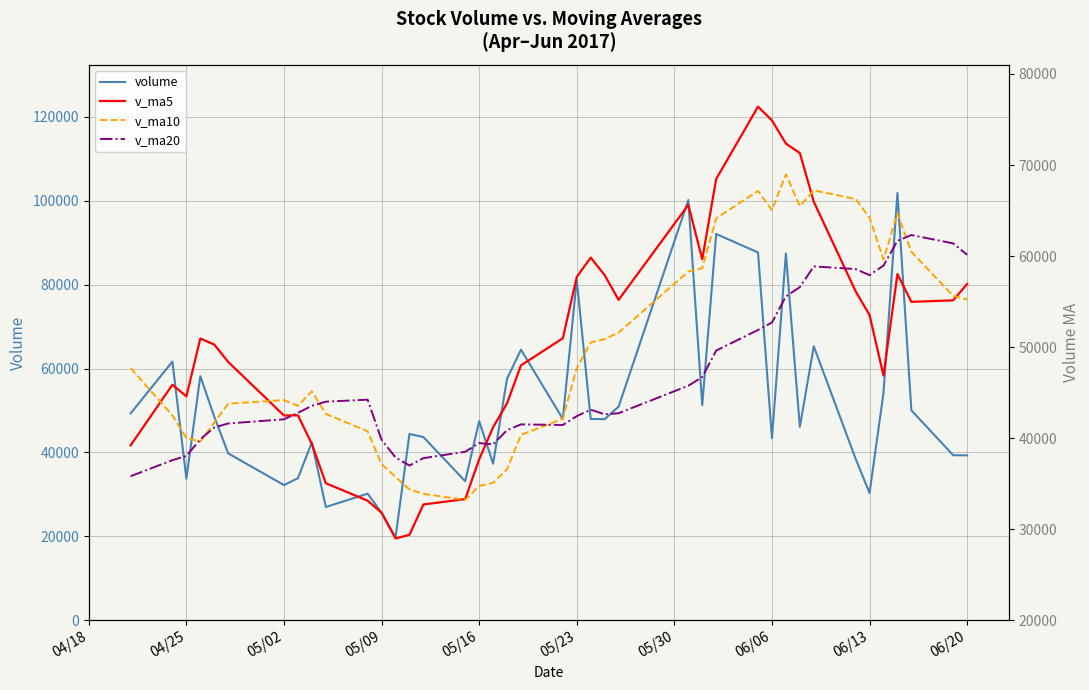

Which series has the widest spread of values?

volume